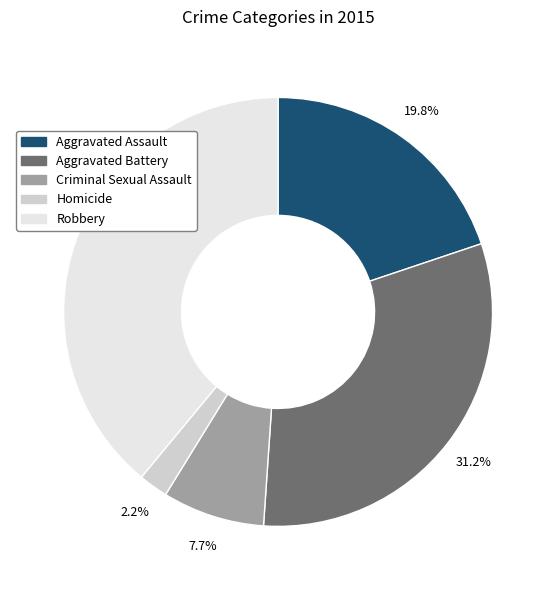

To the nearest percent, what portion does Robbery represent?

39%